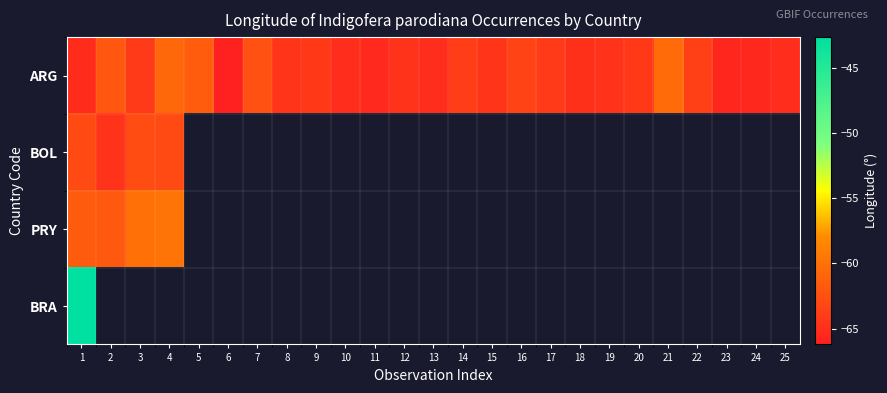

Count the number of categories in the chart.

25